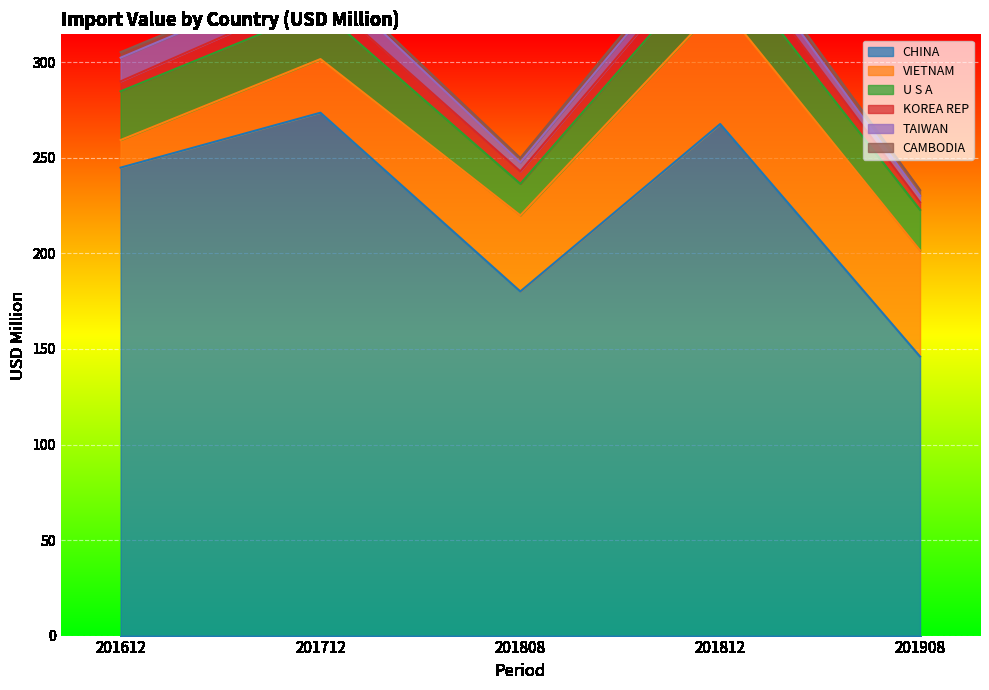

List the series in order of their peak value, highest first.

CHINA, VIETNAM, U S A, TAIWAN, KOREA REP, CAMBODIA